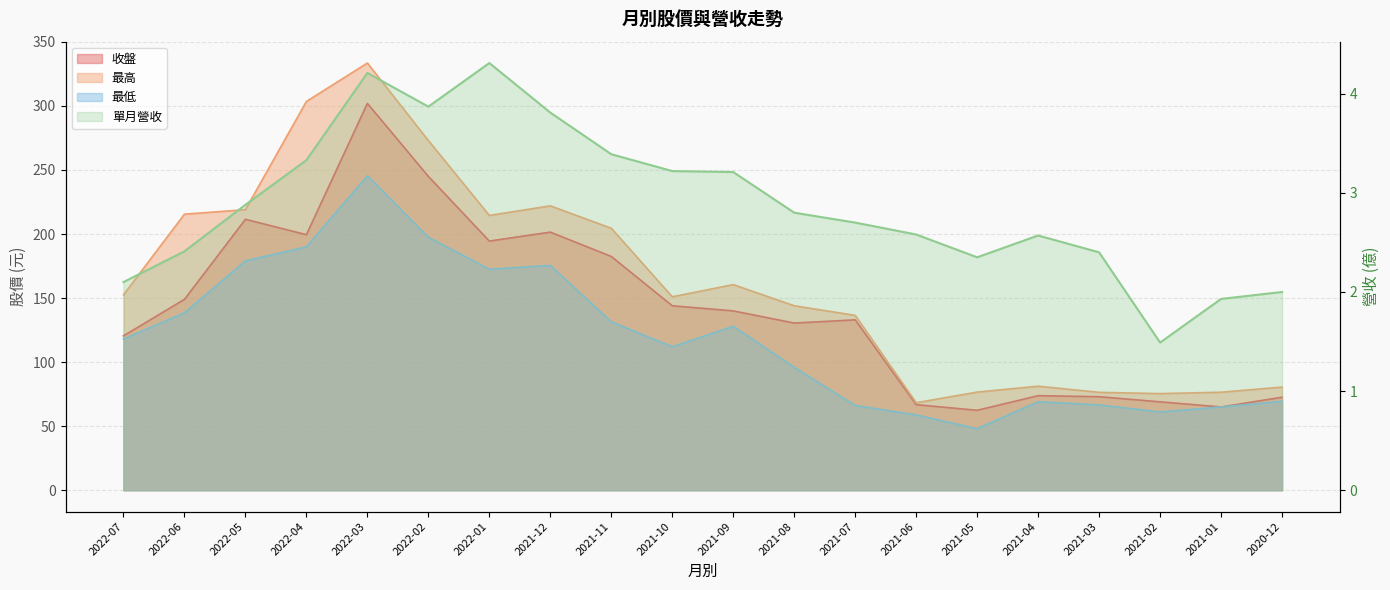

How many interior local valleys does the 單月營收 series have?

3